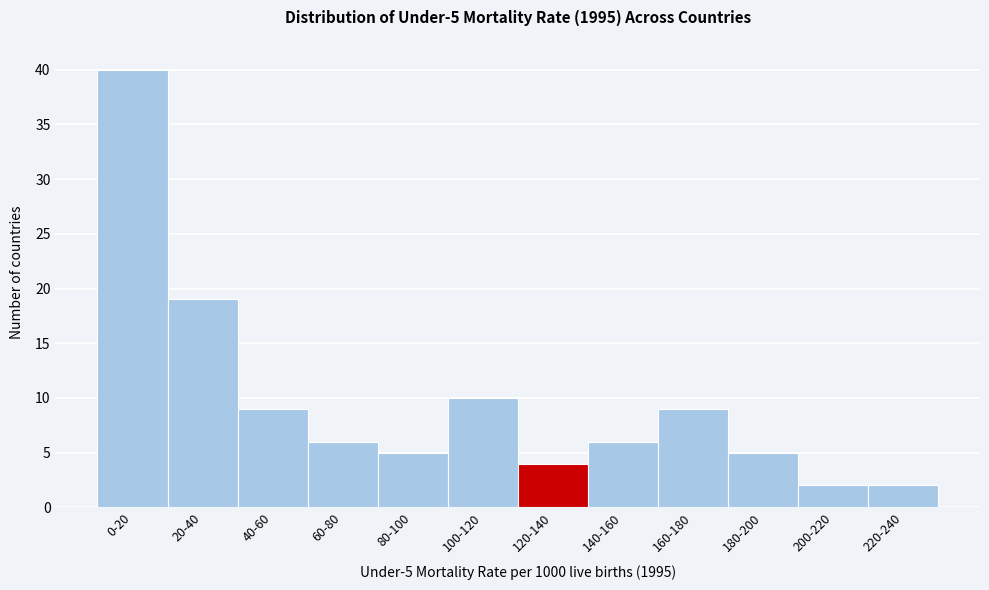

Reading left to right, transcribe all the data shown in this chart.

0-20=40	20-40=19	40-60=9	60-80=6	80-100=5	100-120=10	120-140=4	140-160=6	160-180=9	180-200=5	200-220=2	220-240=2